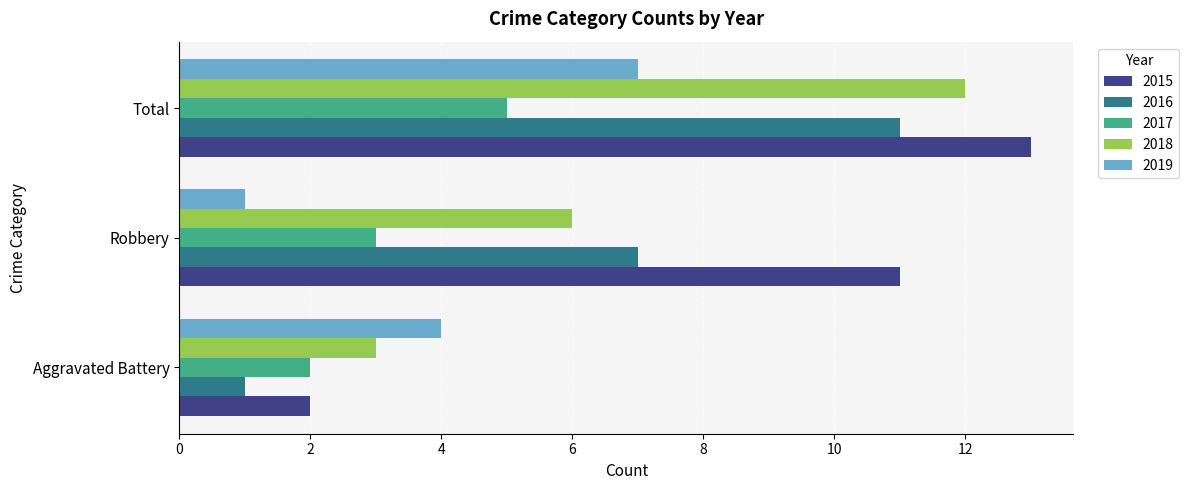

The 2015 series shows 13 at Total. True or false?

True